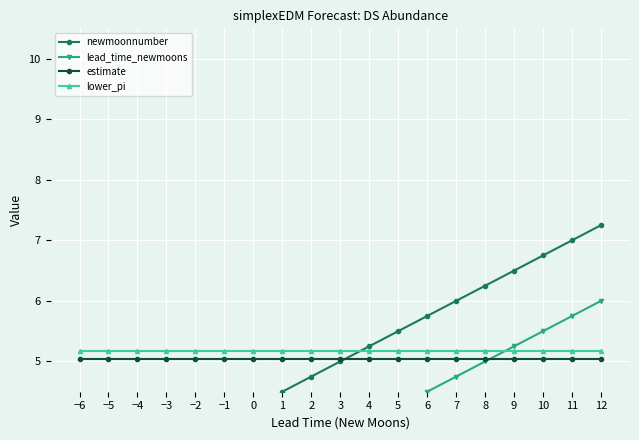

The value of lead_time_newmoons at 7 is 7.4. True or false?

False